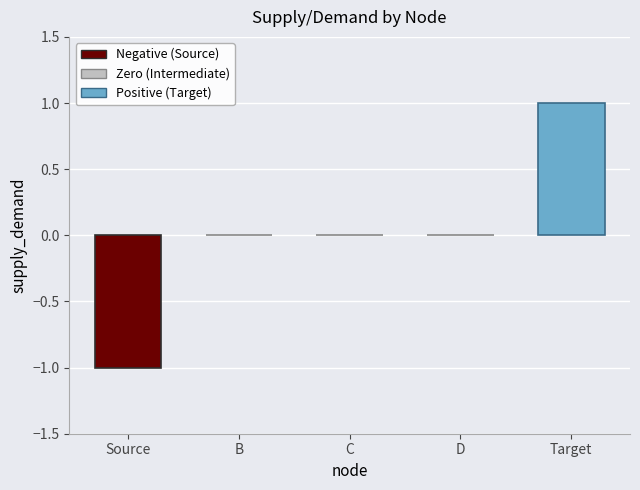

Reading left to right, list all the values displayed in this chart.

Source=-1	B=0	C=0	D=0	Target=1